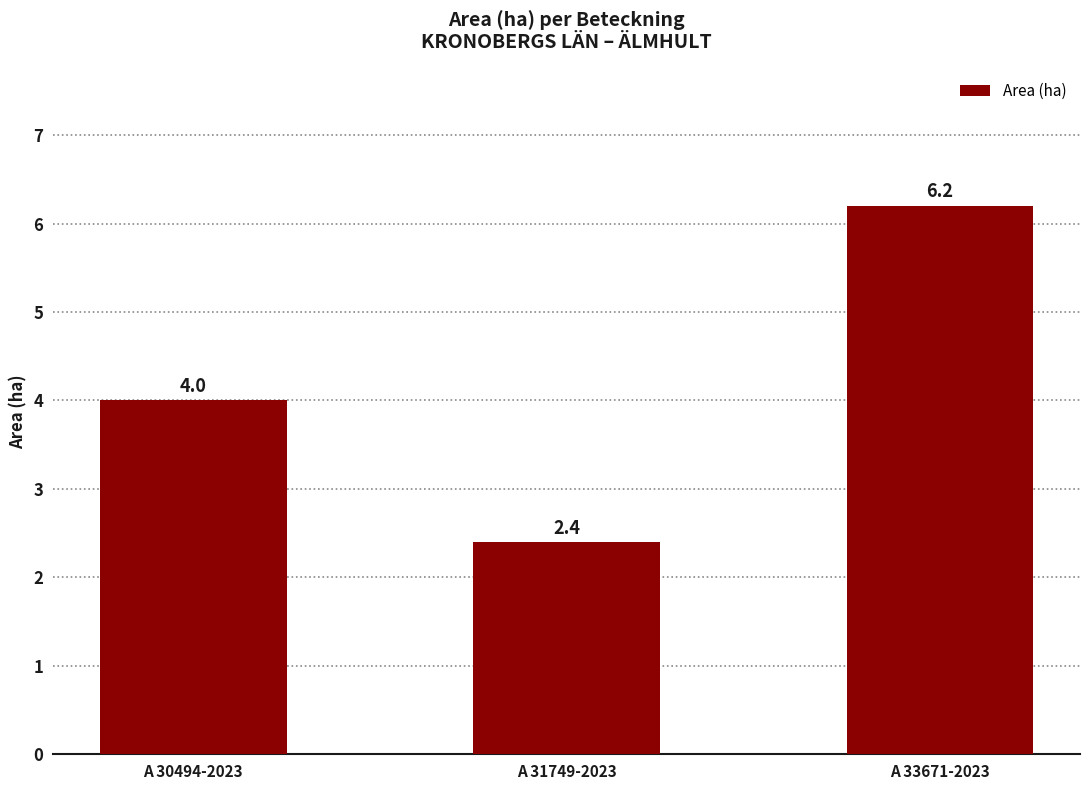

What is the minimum value shown in the chart?

2.4